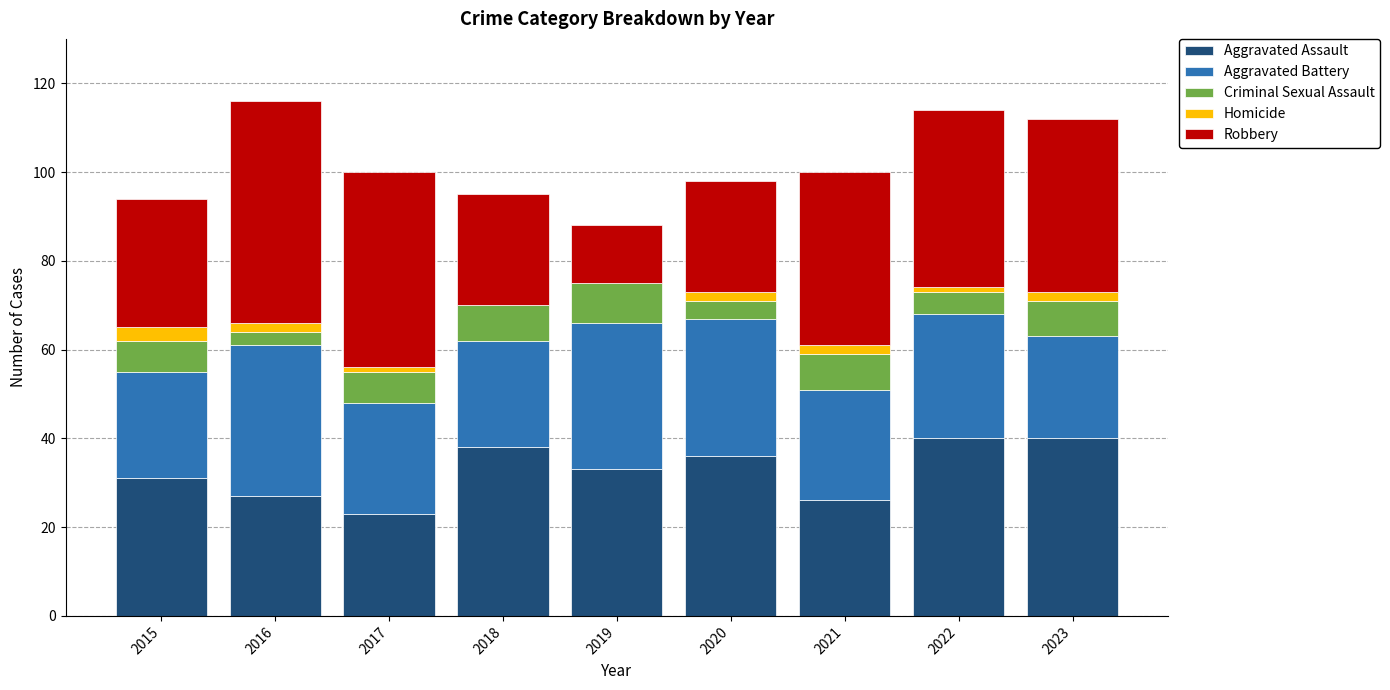

Is it true that Aggravated Assault equals 40 at 2022?

True